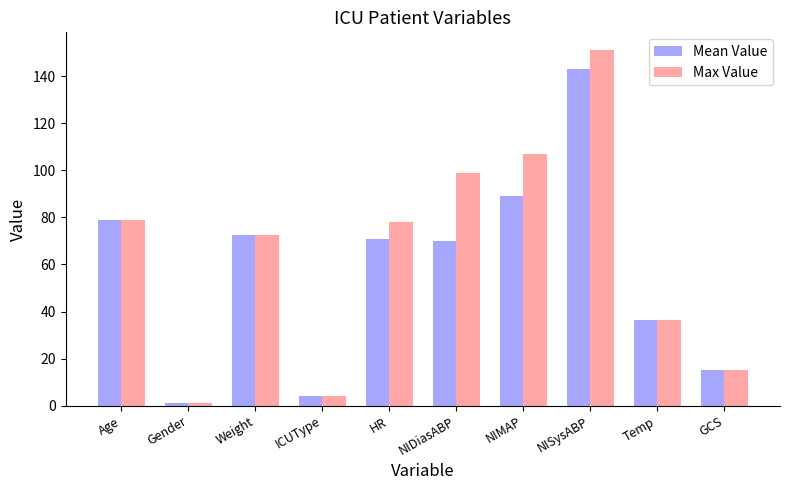

What is the highest value of the Max Value series?

151.0